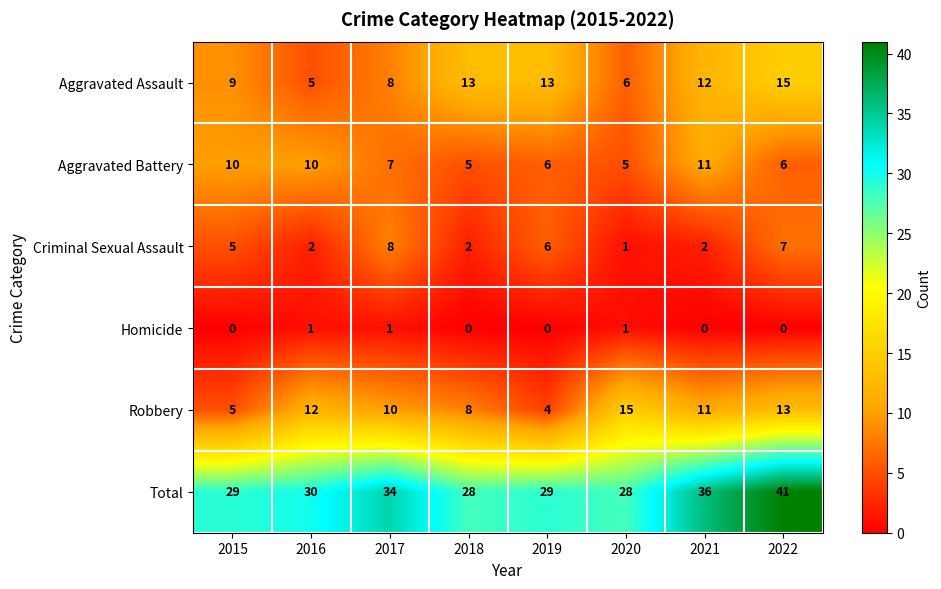

What is the average value of the Aggravated Assault series?

10